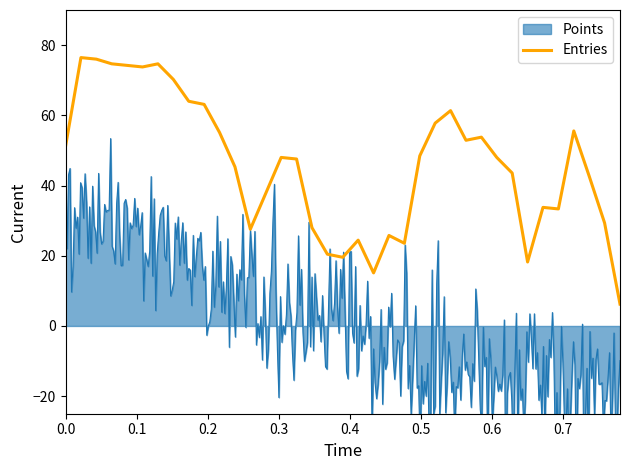

What is the difference between the second highest and minimum values?

69.8